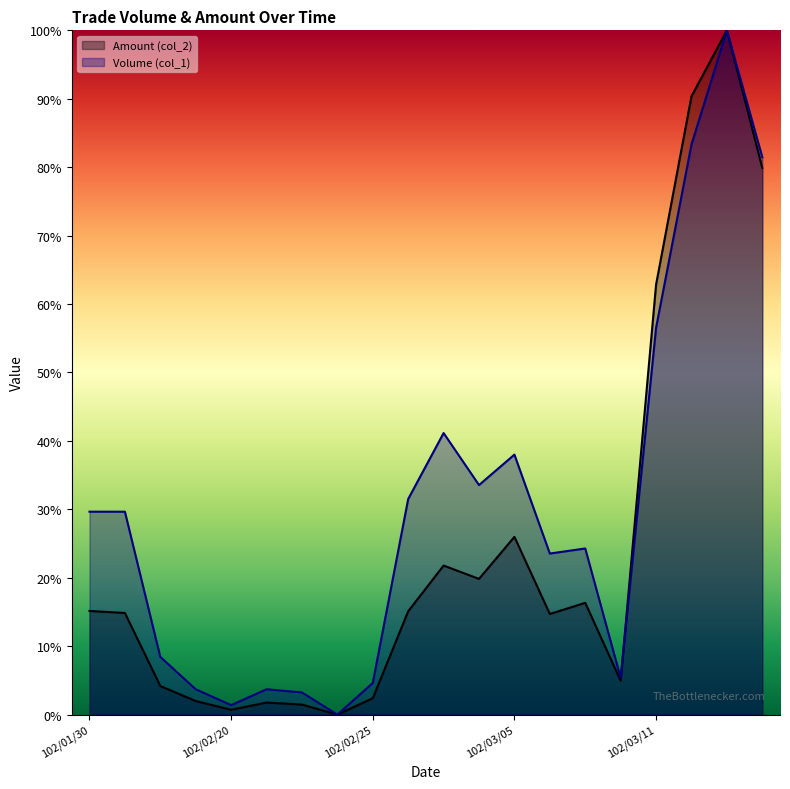

Rank the series by their average value, from lowest to highest.

Amount (col_2) line, Volume (col_1) line